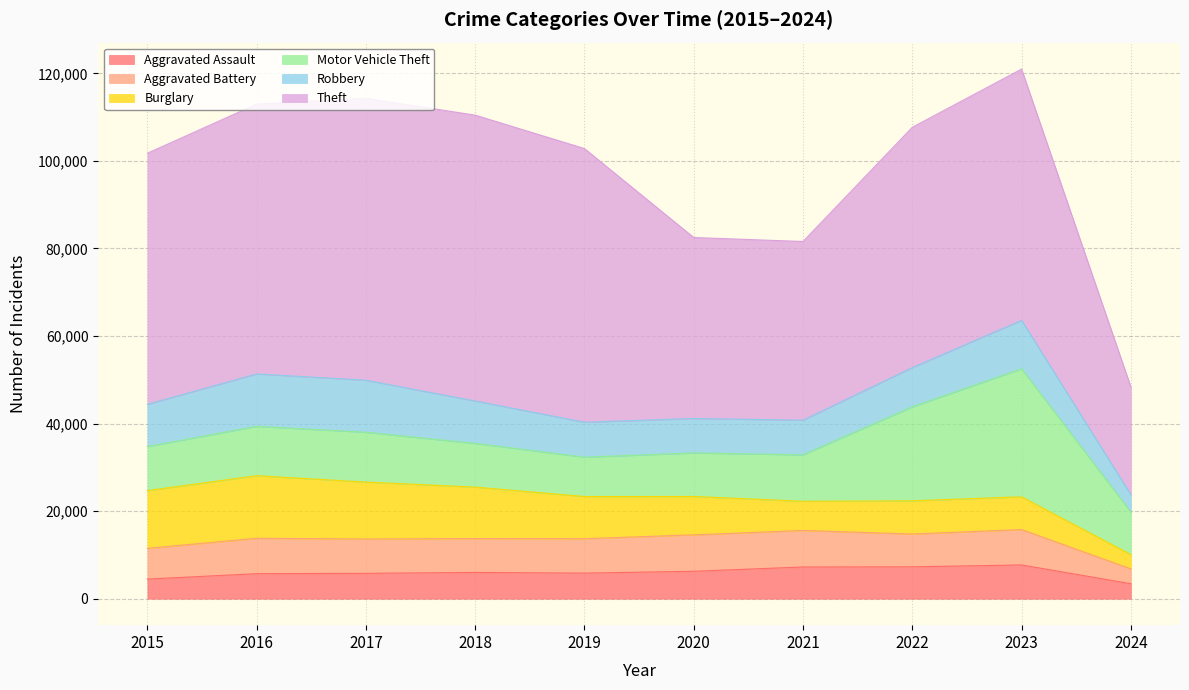

What is the sum of all Aggravated Assault values?

59743